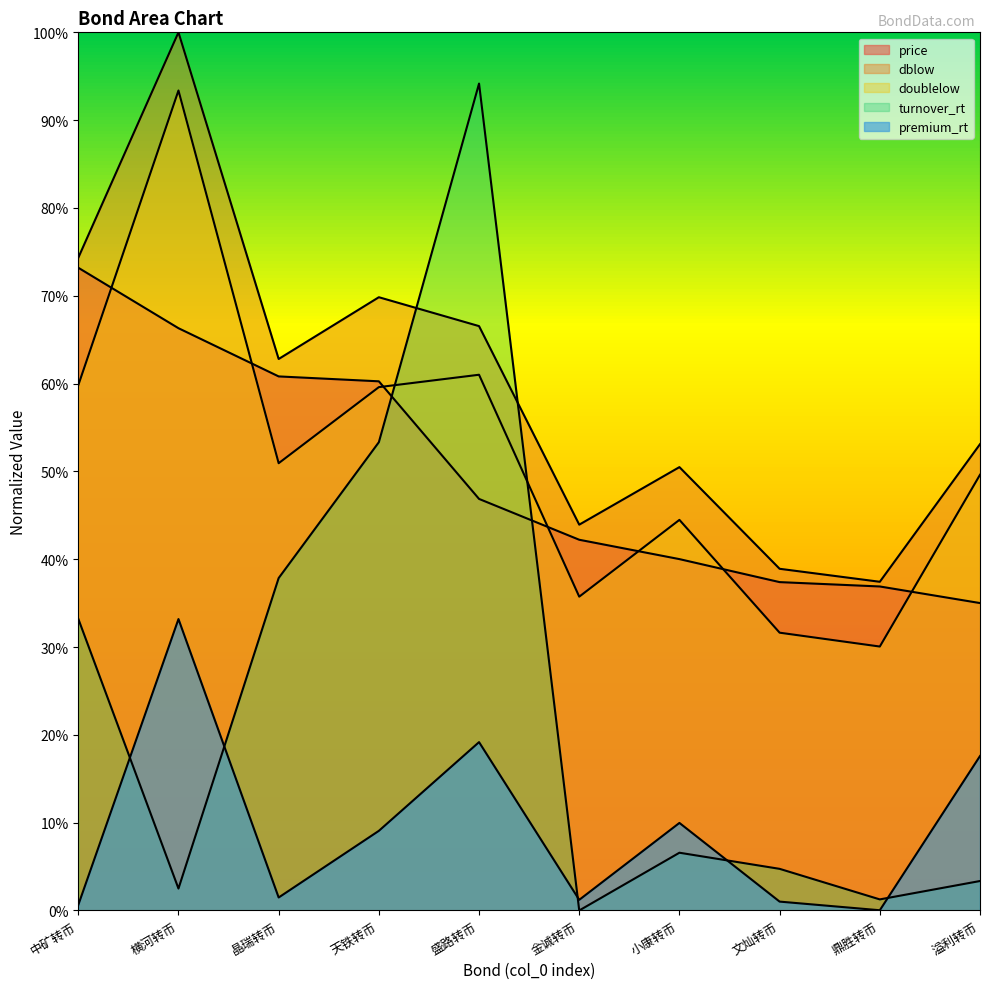

True or false: turnover_rt and doublelow cross at least once.

True